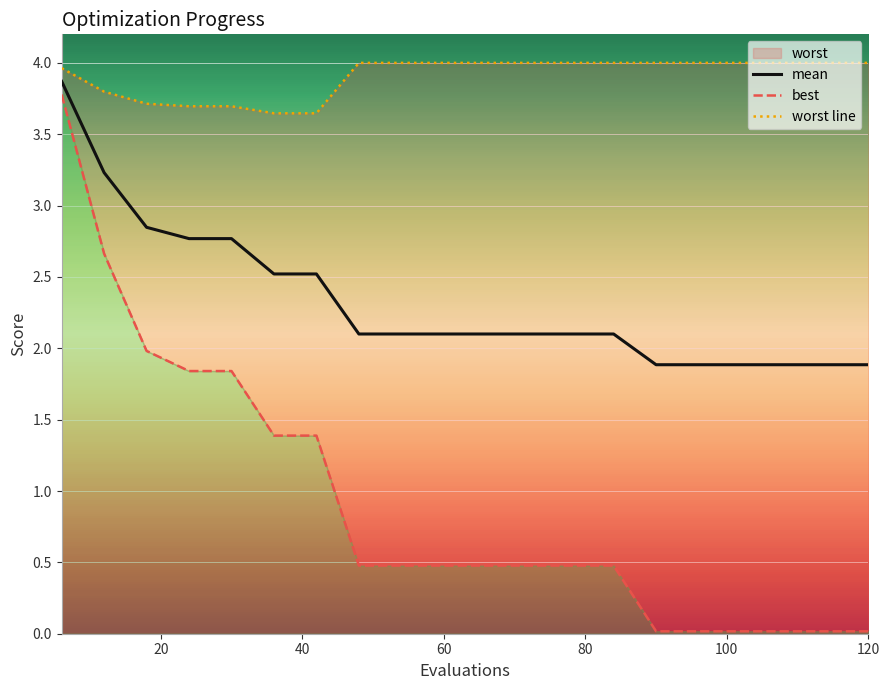

What is the highest value of the mean series?

3.9